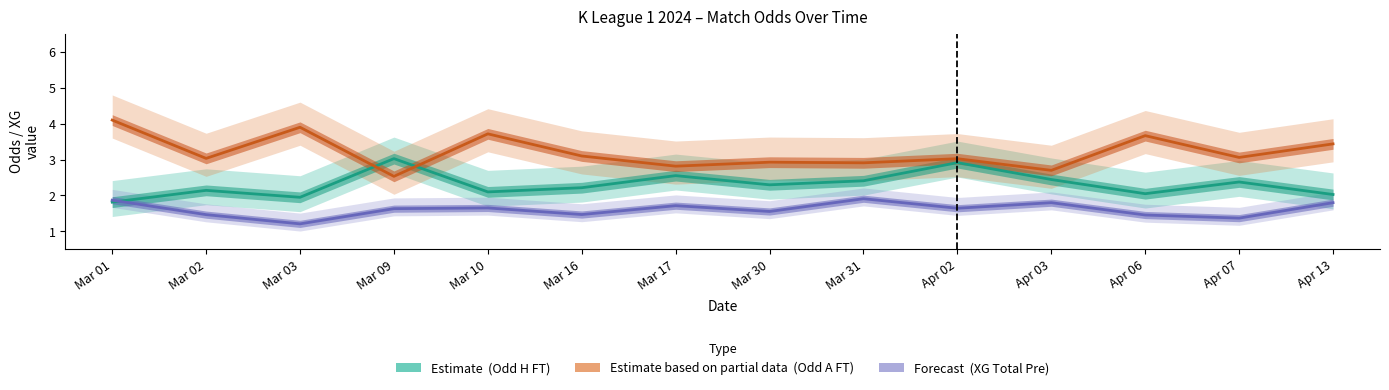

At which category is the sum across all series the highest?

Mar 01